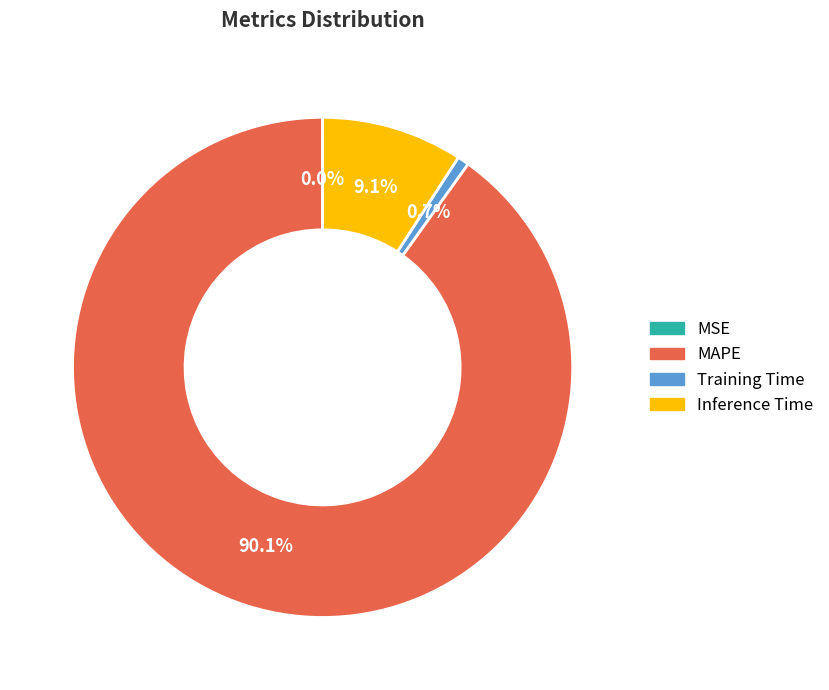

Which slice represents more than half of the pie?

MAPE